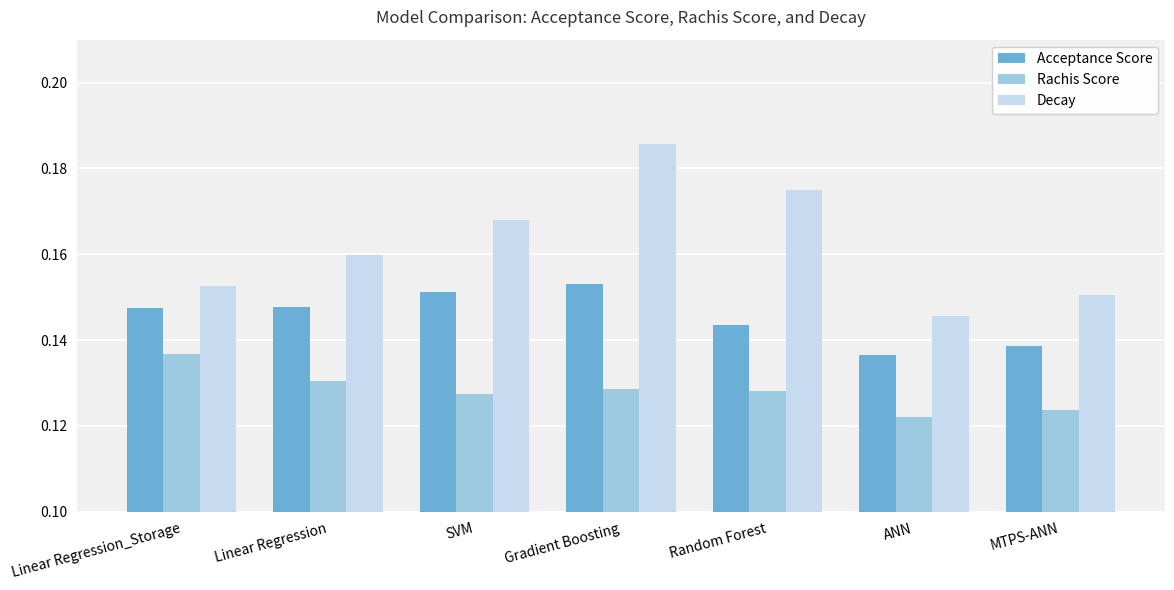

Is the value of Acceptance Score at SVM greater than the value of Decay at Random Forest?

No